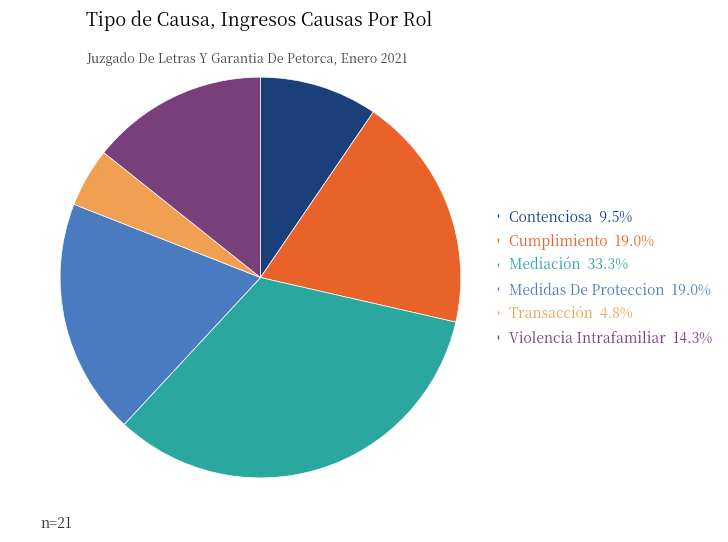

Count the number of slices in the pie.

6